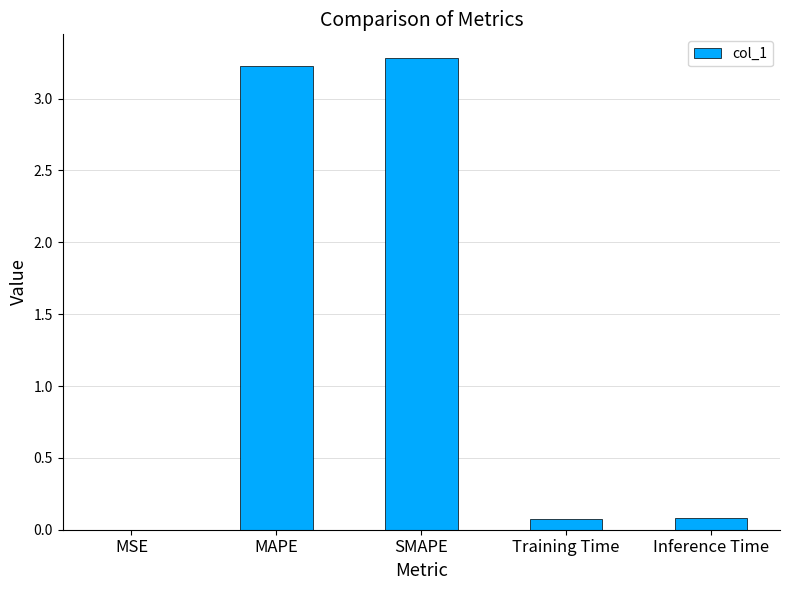

What is the greatest value displayed?

3.3